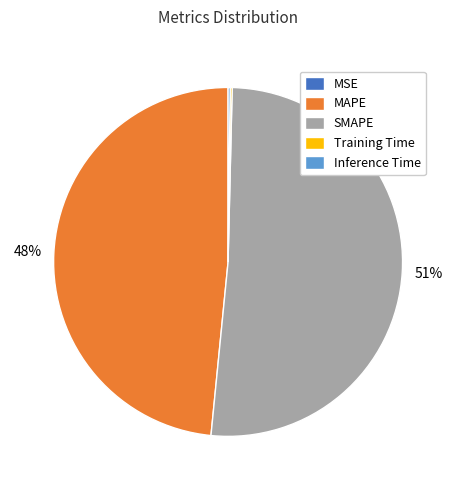

True or false: MAPE accounts for 48% of the total.

True